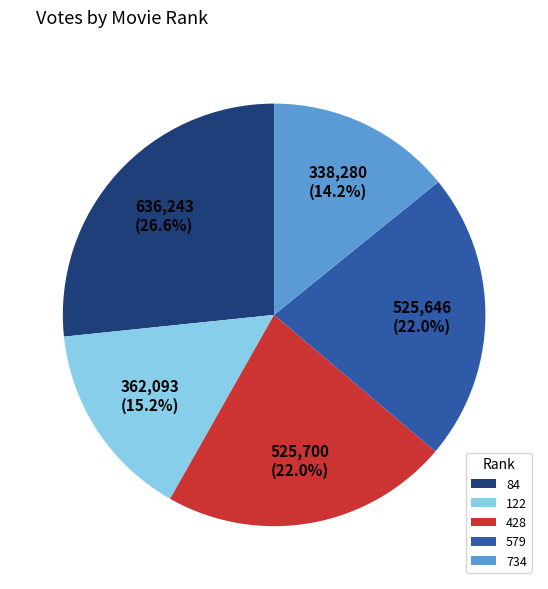

To the nearest percent, what percentage of the pie is 734?

14%